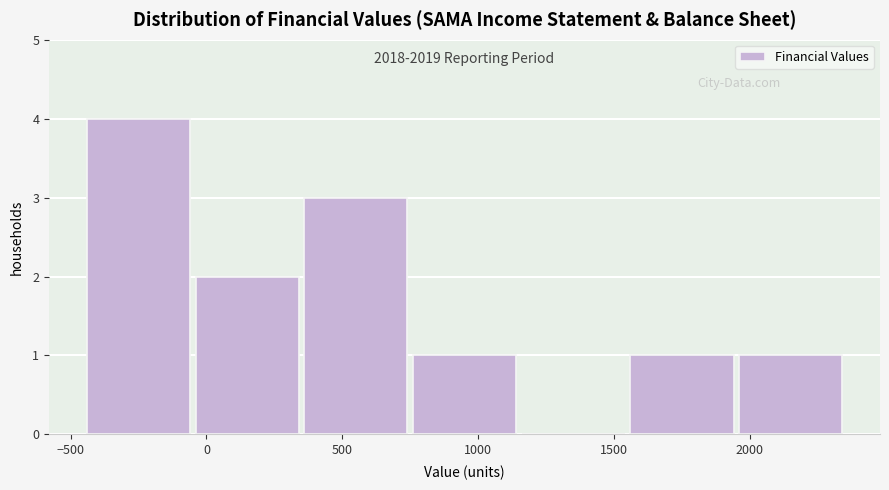

Over which range of the x-axis is the bar tallest?

-450 to -50